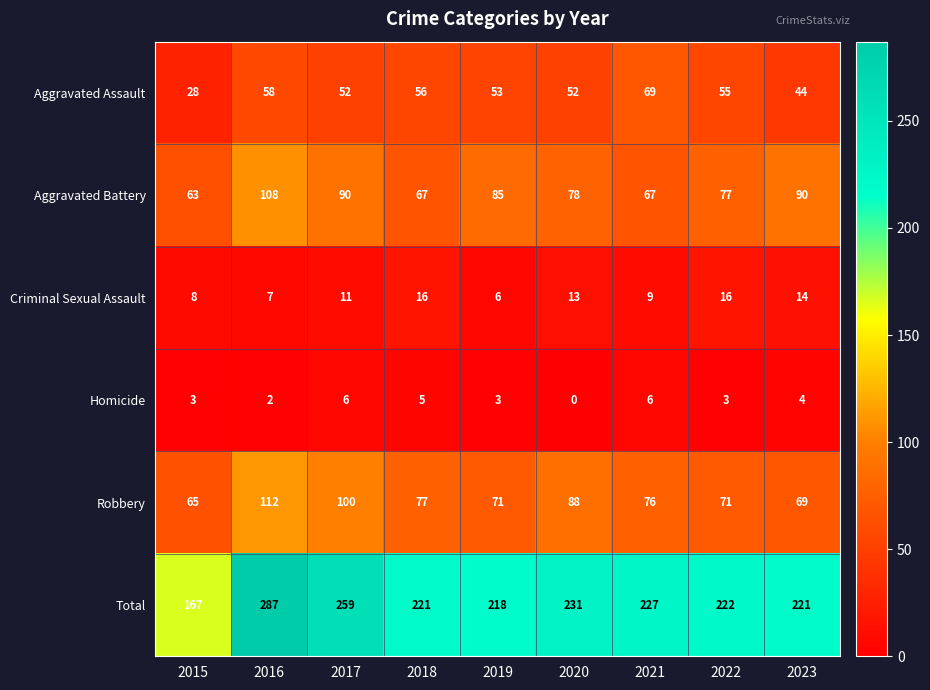

At which category is the sum across all series the highest?

2016